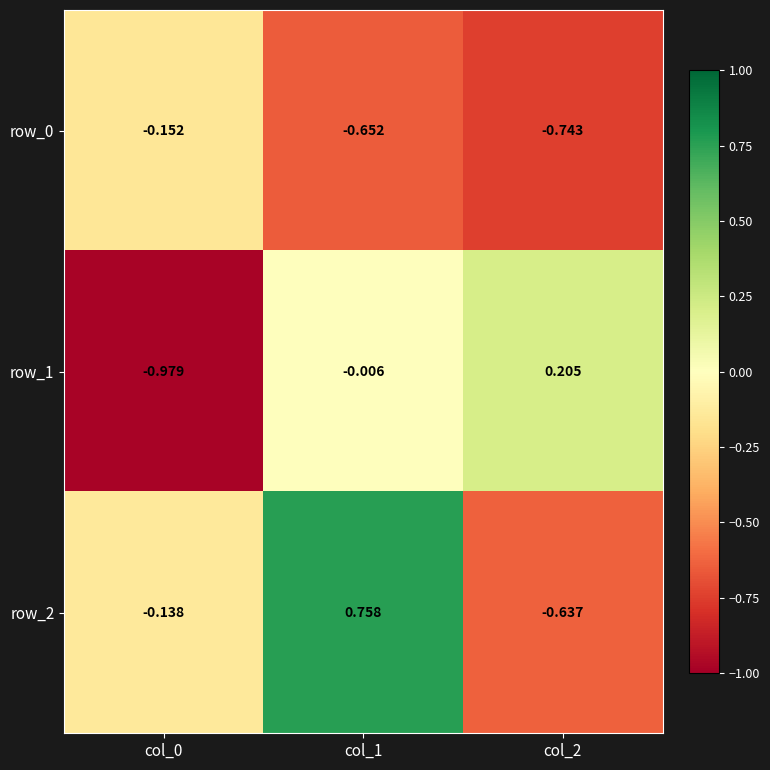

Is the value of row_1 at col_1 greater than the value of row_0 at col_2?

Yes